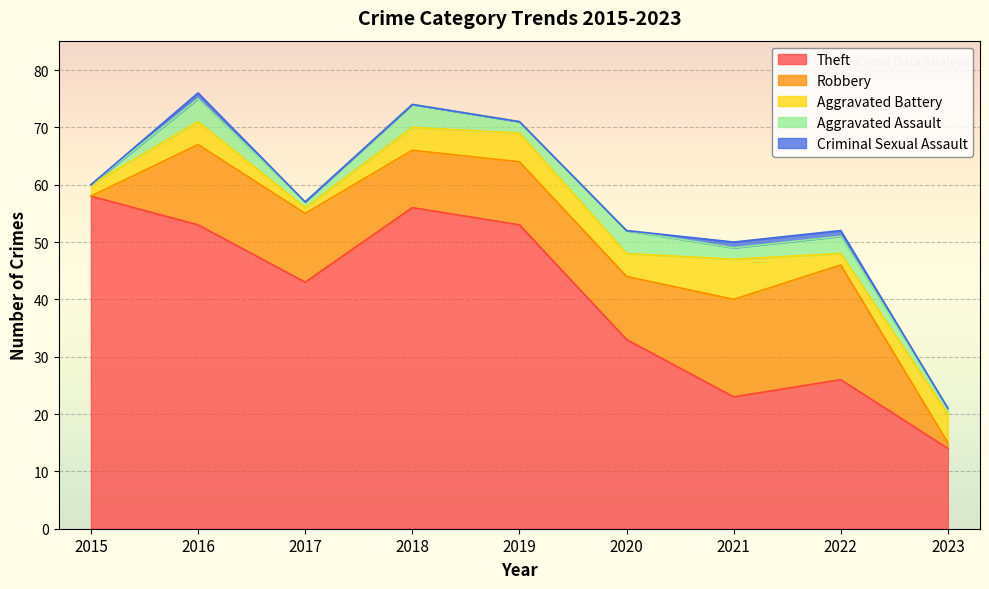

What is the total value across all series at 2019?

71